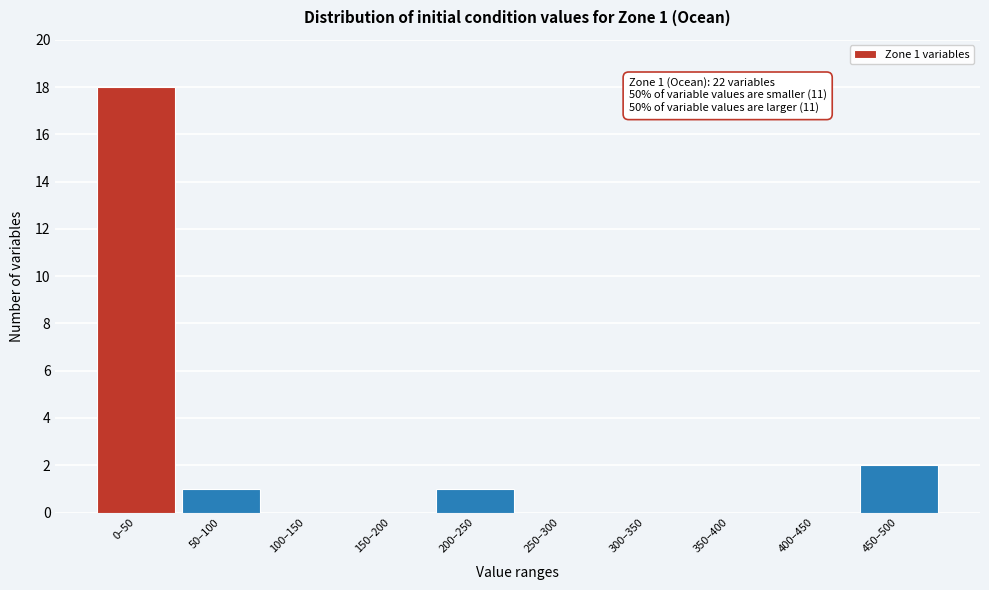

Reading left to right, list all the values displayed in this chart.

0–50=18	50–100=1	100–150=0	150–200=0	200–250=1	250–300=0	300–350=0	350–400=0	400–450=0	450–500=2